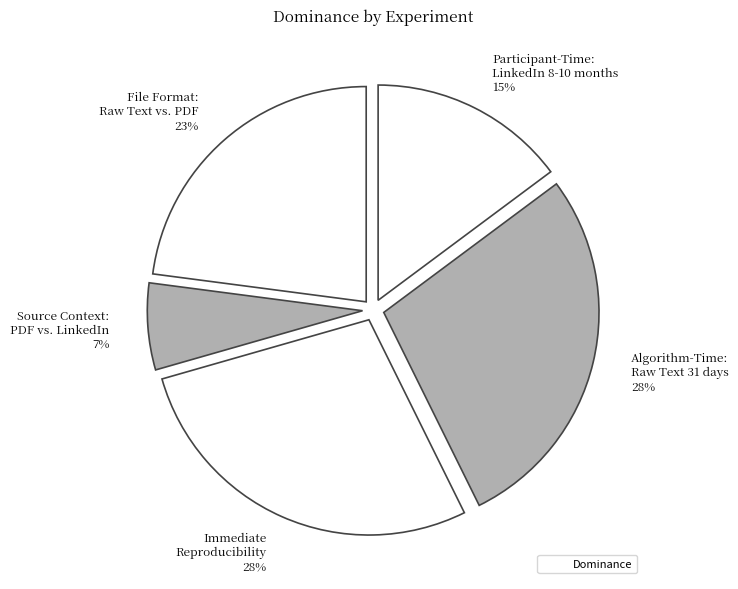

How many slices are in this pie chart?

5